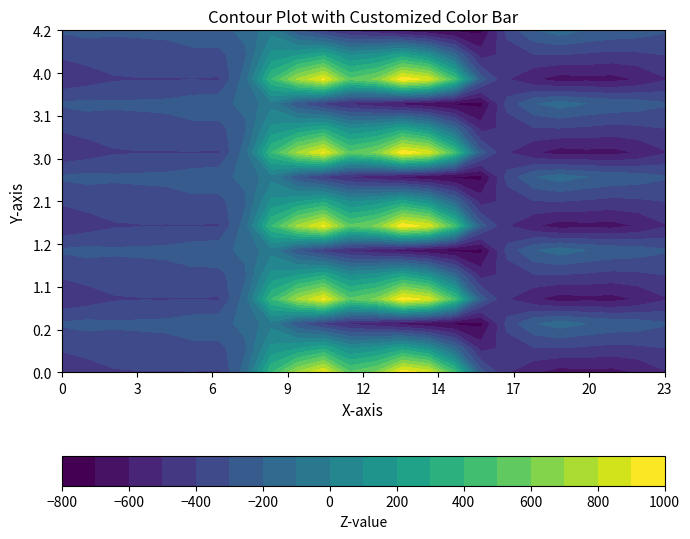

At which category is the sum across all series the highest?

10